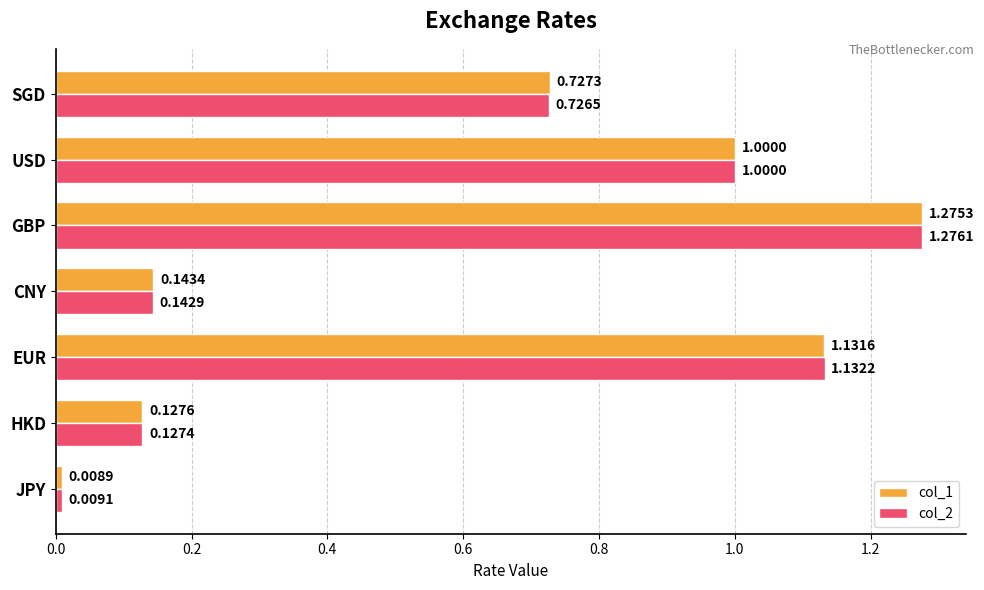

Which category has the lowest value in the col_2 series?

JPY